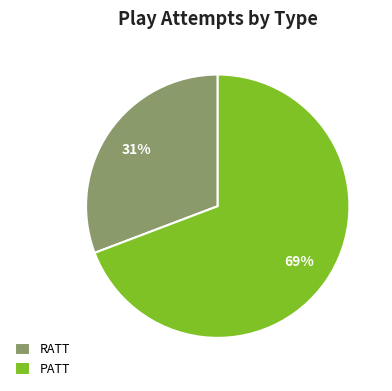

Is it true that PATT is 69% of the pie?

True